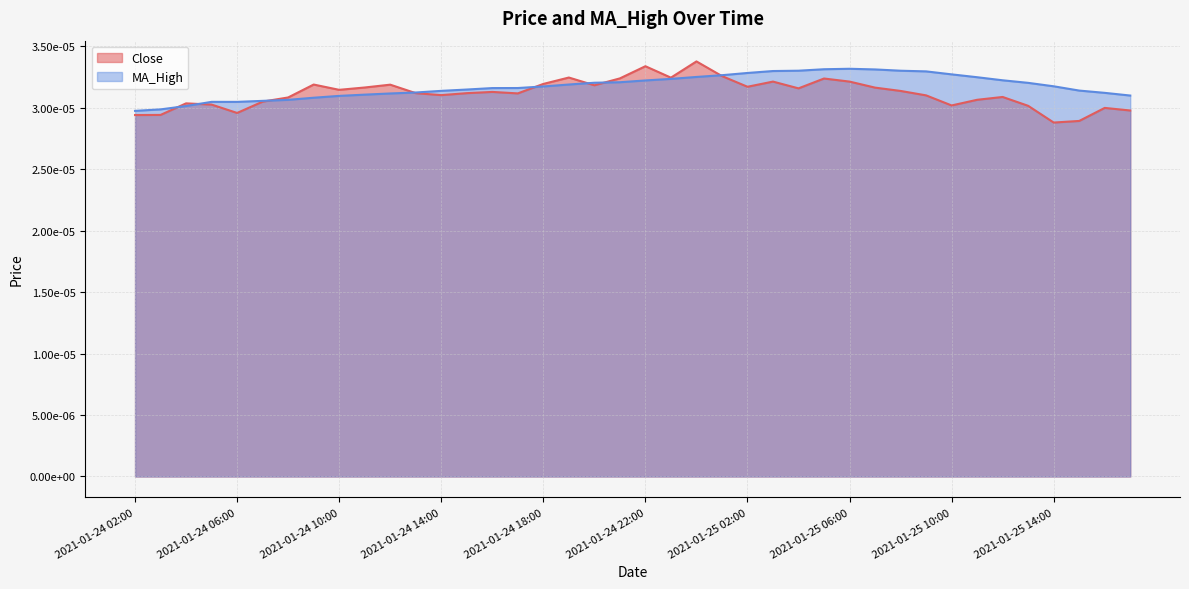

Count the number of categories in the chart.

40